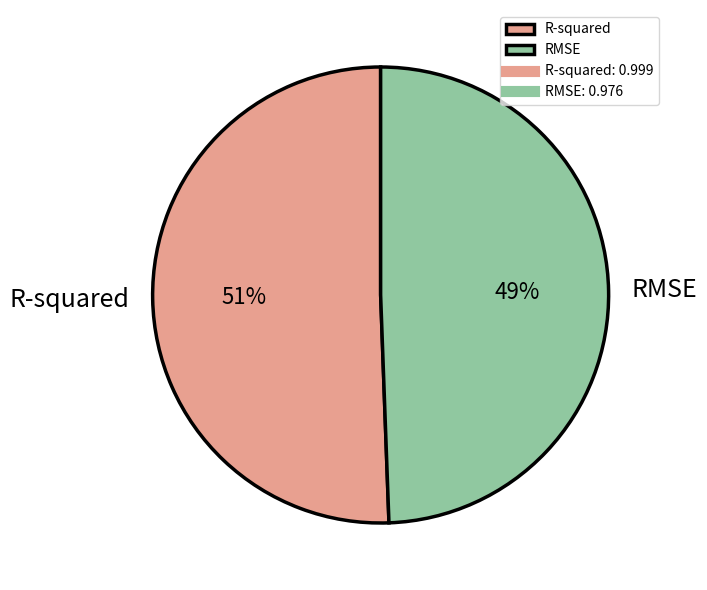

To the nearest percent, what percentage of the pie is R-squared?

51%